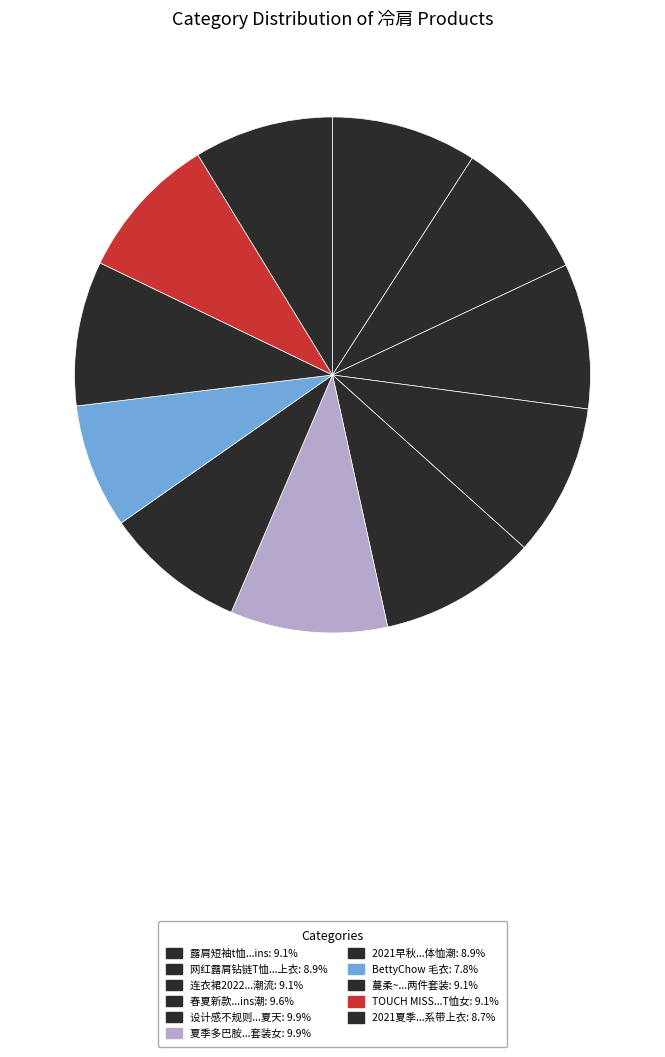

How many slices are in this pie chart?

11